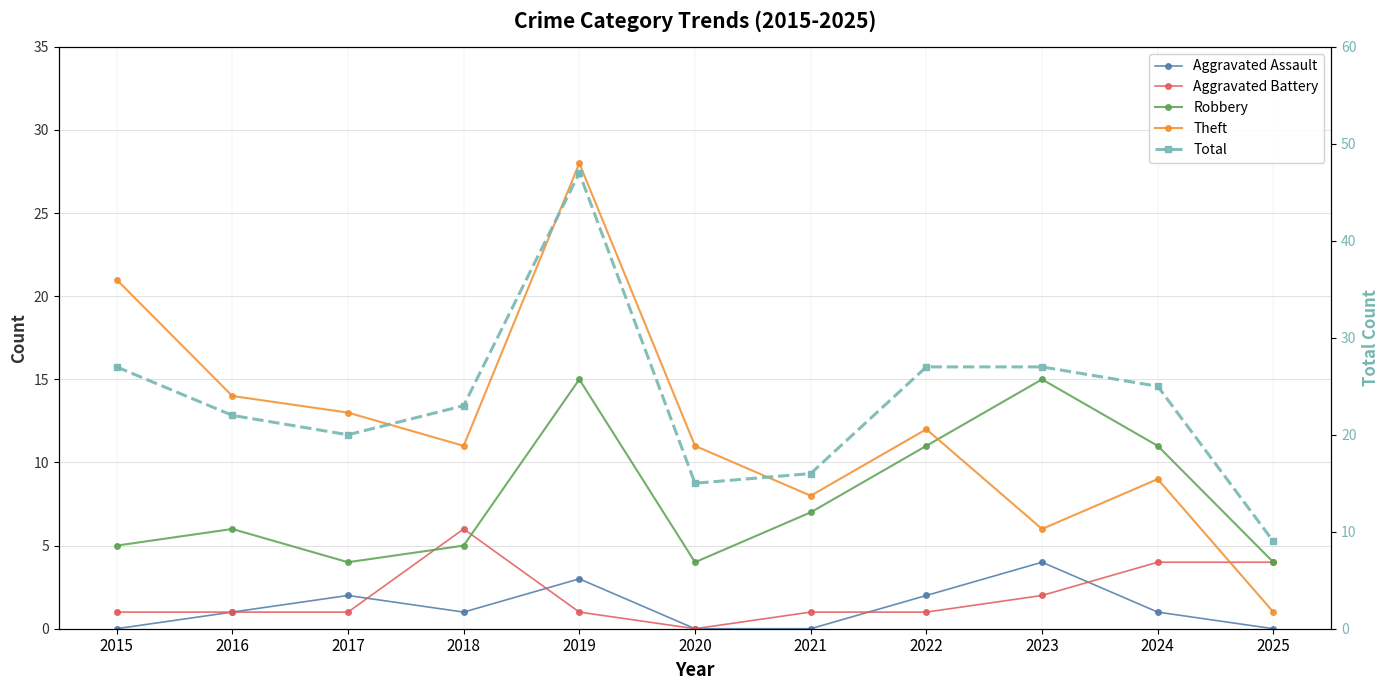

Is it true that Theft equals 19 at 2019?

False